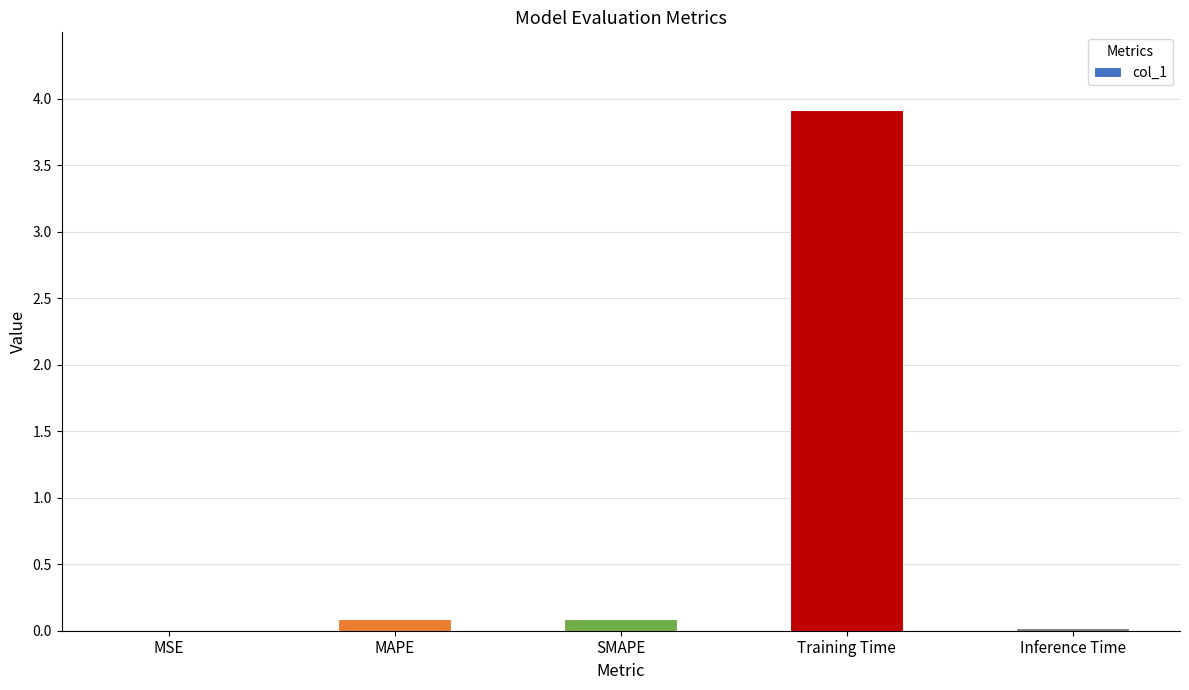

Are the bars horizontal?

No